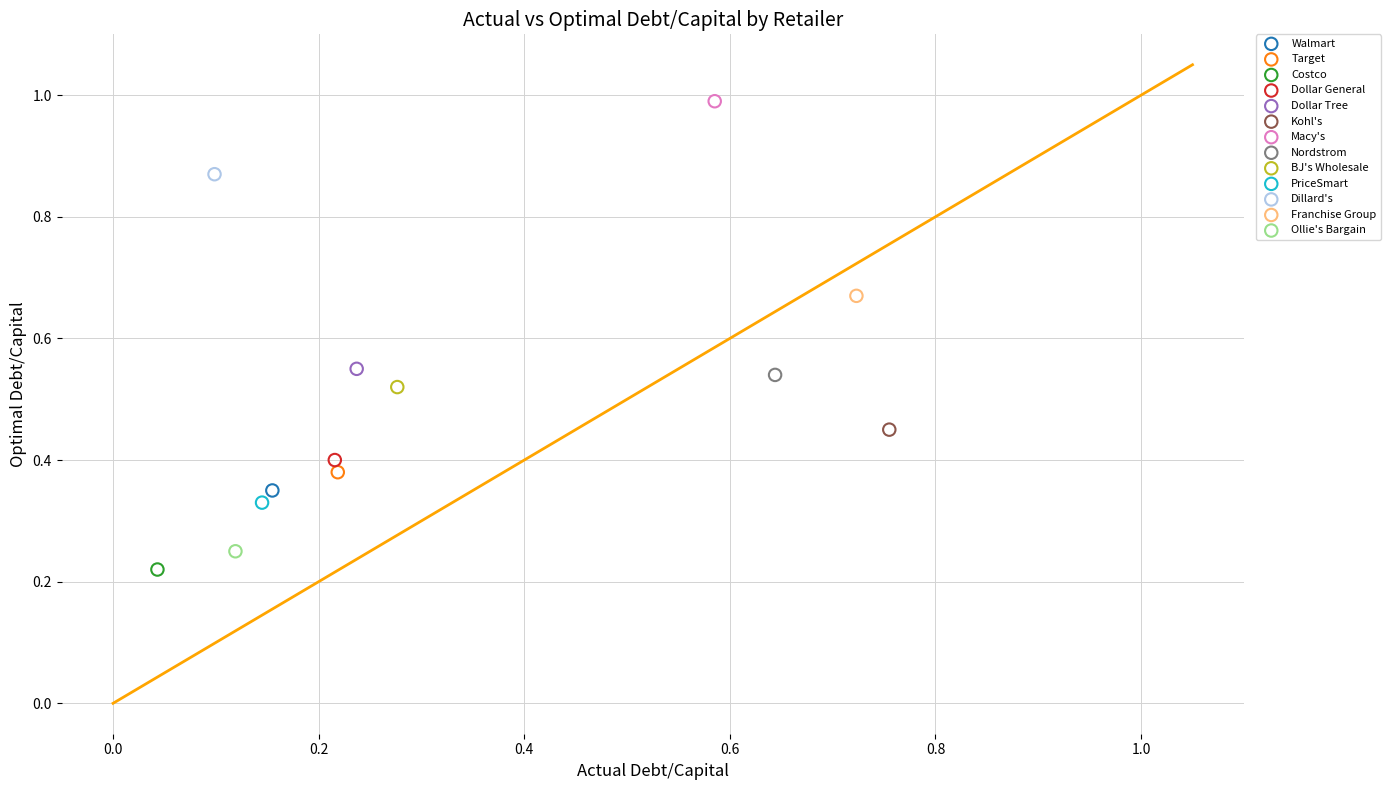

Which series reaches the maximum Y coordinate?

Macy's